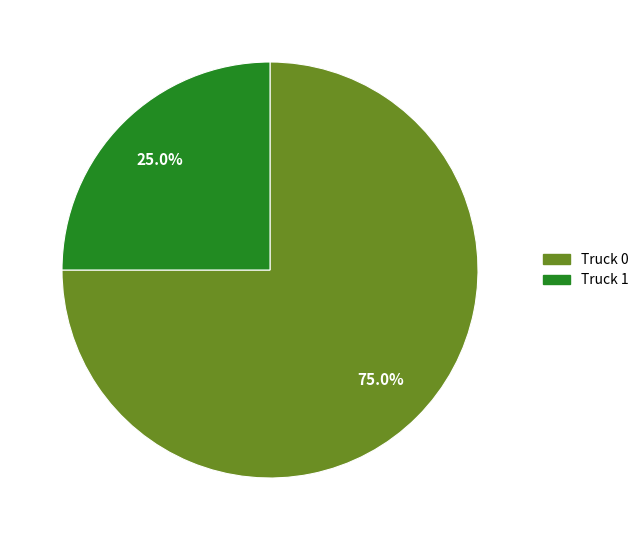

How many slices are in this pie chart?

2